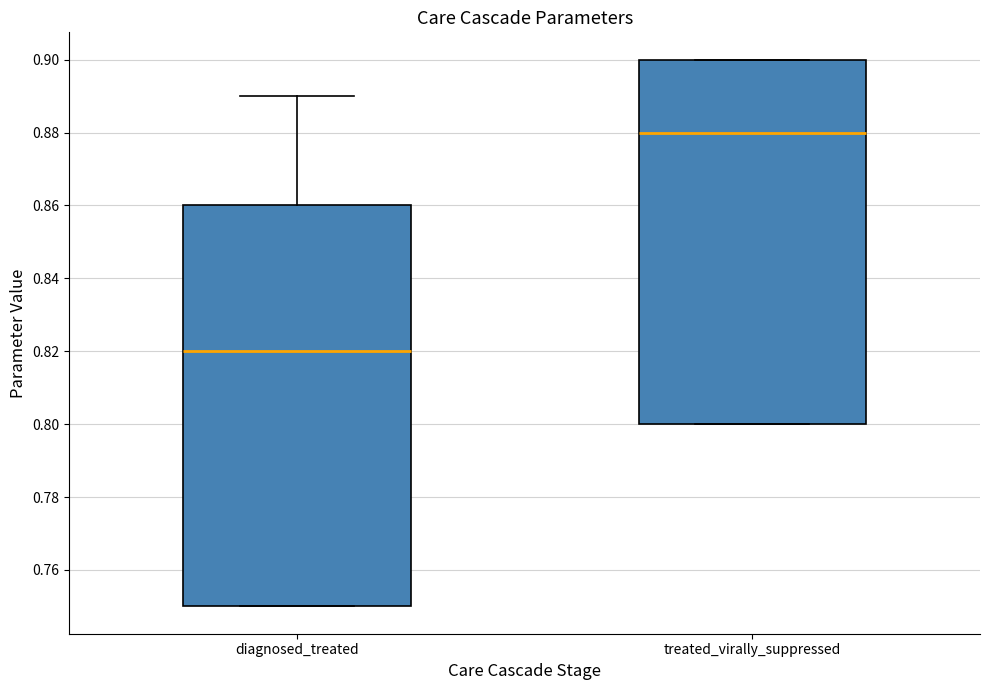

Where is the lower edge of the box for treated_virally_suppressed on the y-axis? The values are not printed on the chart, so give them approximately, as read against the axis.

0.80